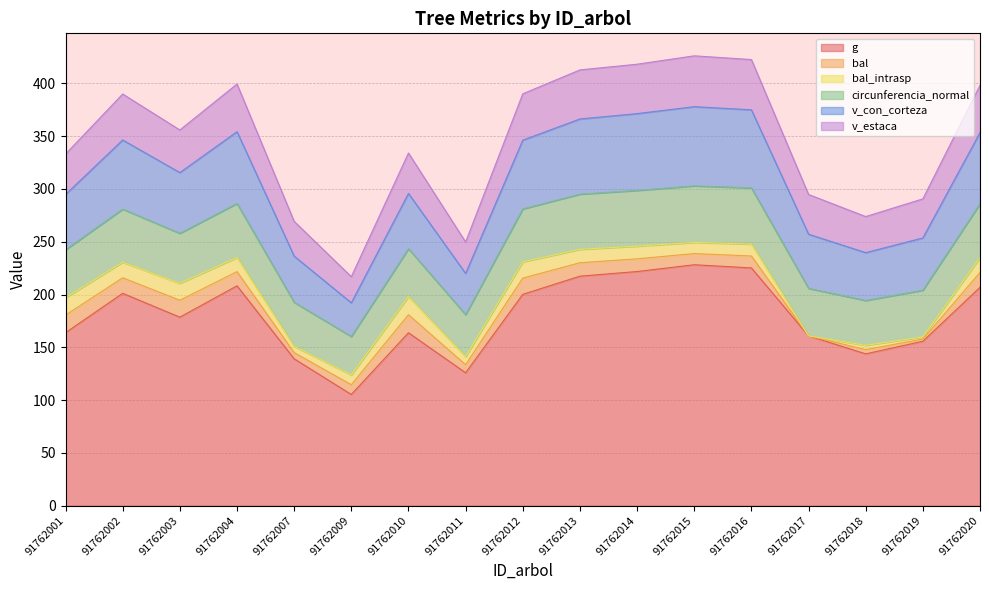

Which series has the largest total across all categories?

v_con_corteza